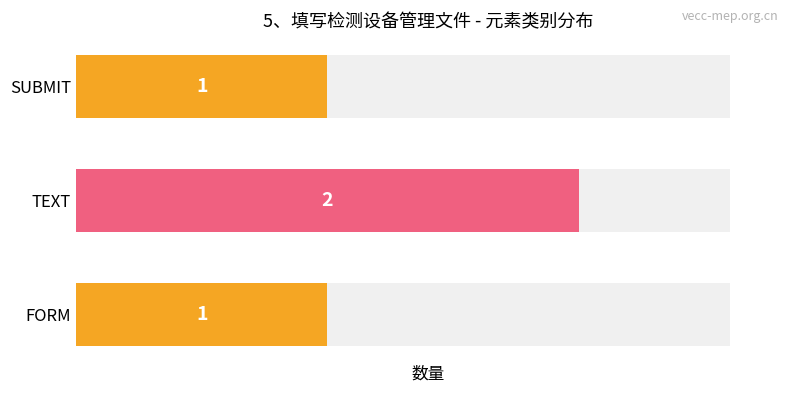

Count the number of values greater than 1.

1